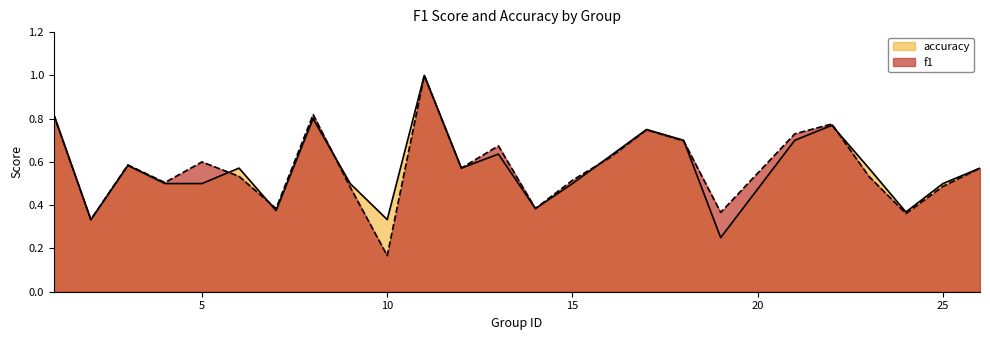

After their last crossing, which series has the higher values: f1 or accuracy?

accuracy